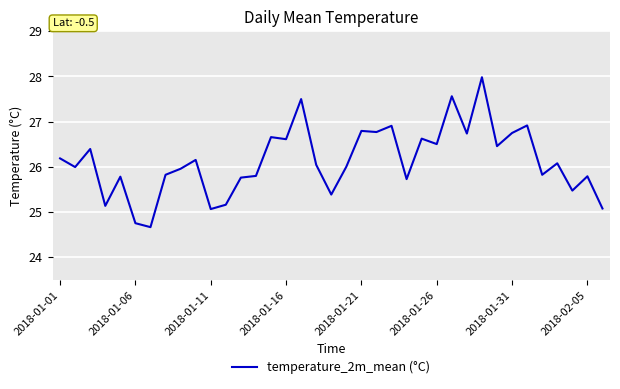

What is the maximum value shown in the chart?

28.0